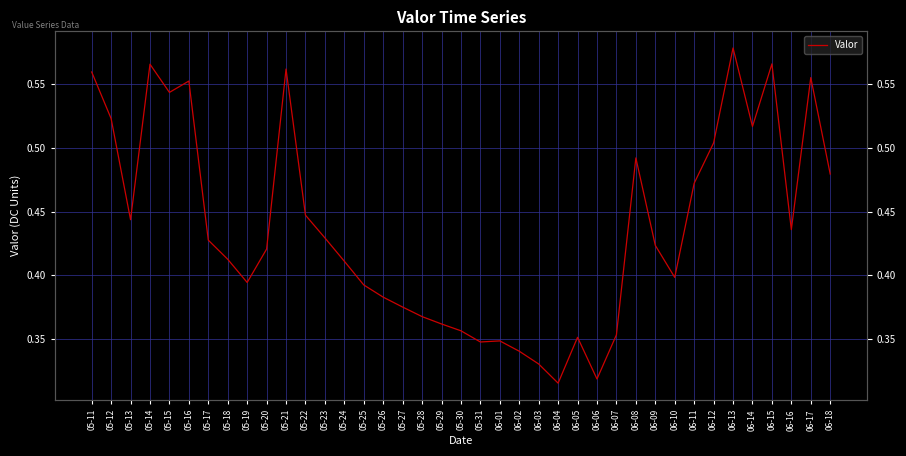

What is the difference between the second highest and second lowest values?

0.2